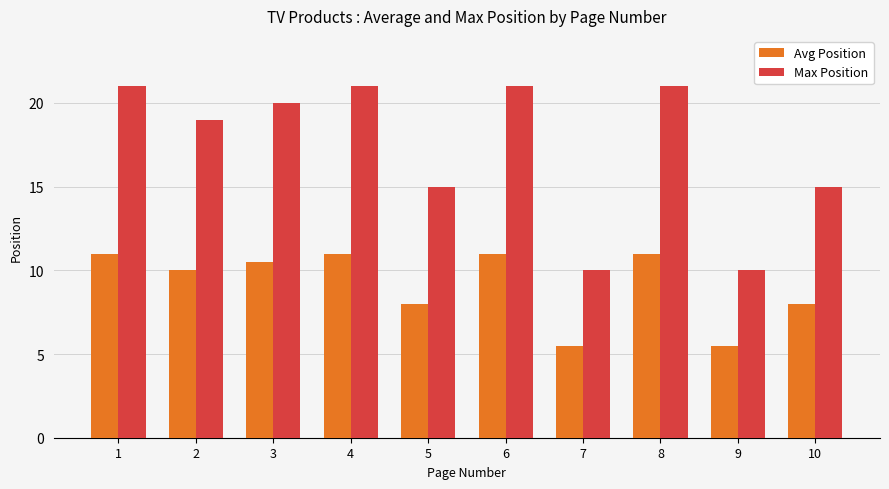

Count the number of data series in this chart.

2